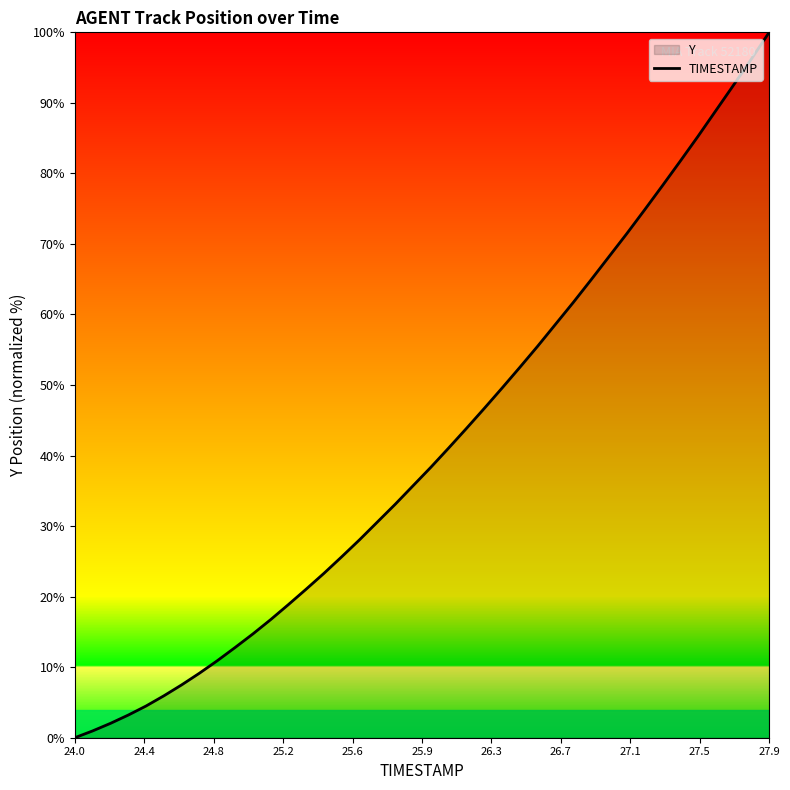

What is the greatest value displayed?

100.0